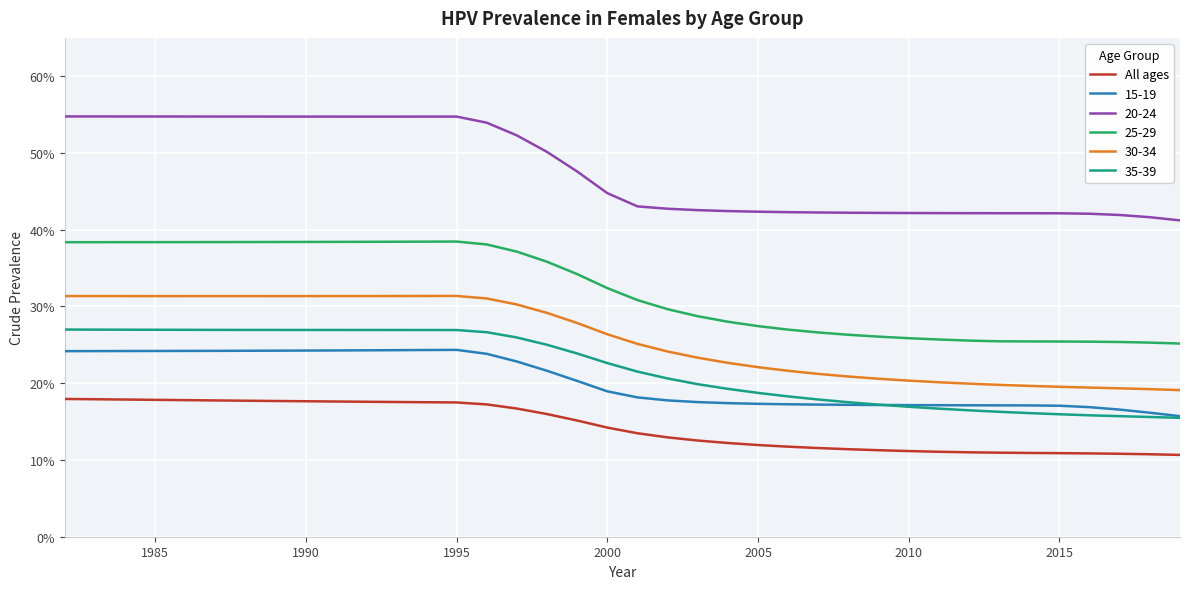

Is this an area chart (filled region under the line)?

No